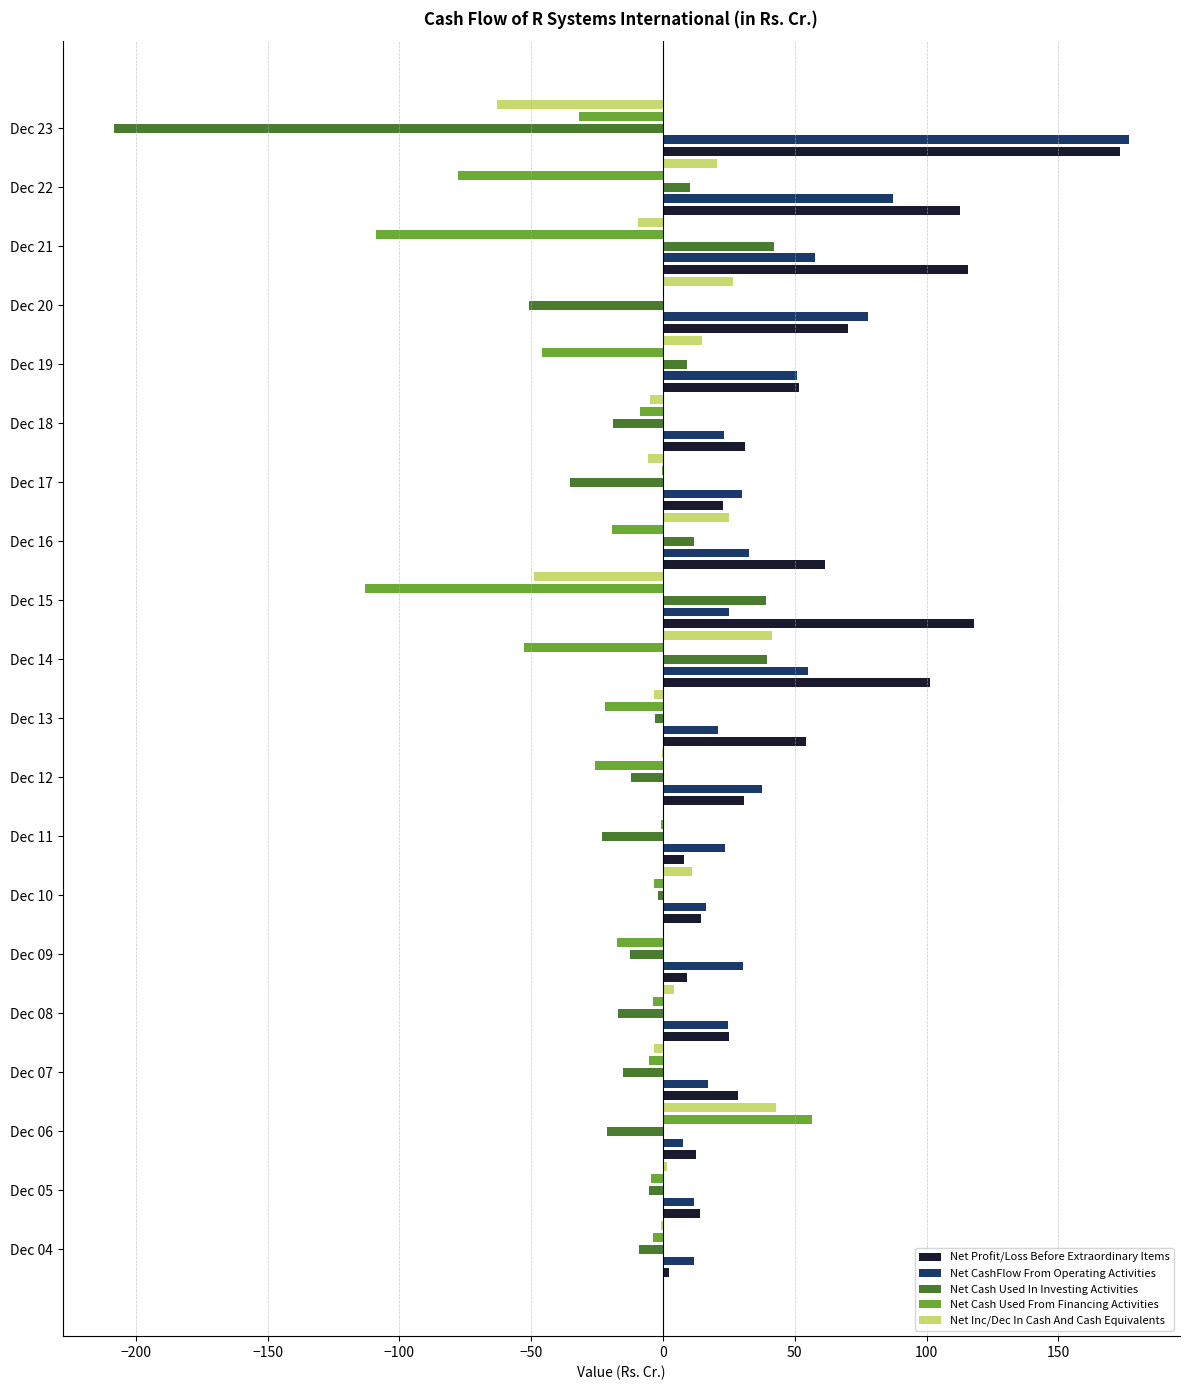

What are all the series names shown in the legend?

Net Profit/Loss Before Extraordinary Items, Net CashFlow From Operating Activities, Net Cash Used In Investing Activities, Net Cash Used From Financing Activities, Net Inc/Dec In Cash And Cash Equivalents